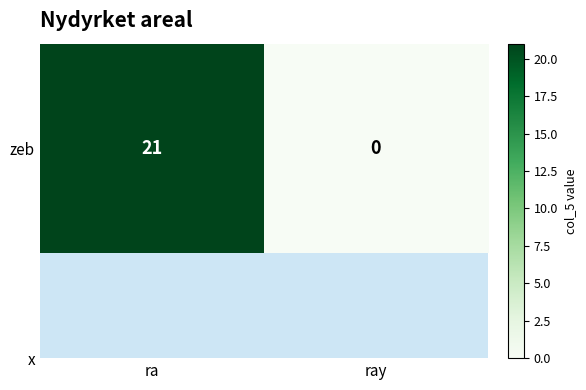

How many distinct data groups are displayed?

1